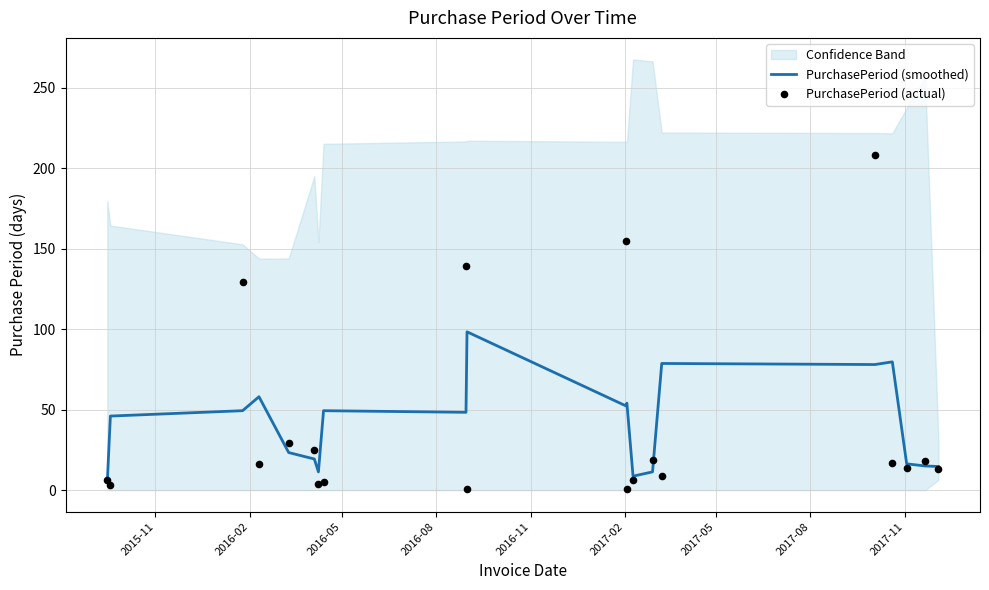

What is the maximum value for PurchasePeriod (smoothed)?

98.3